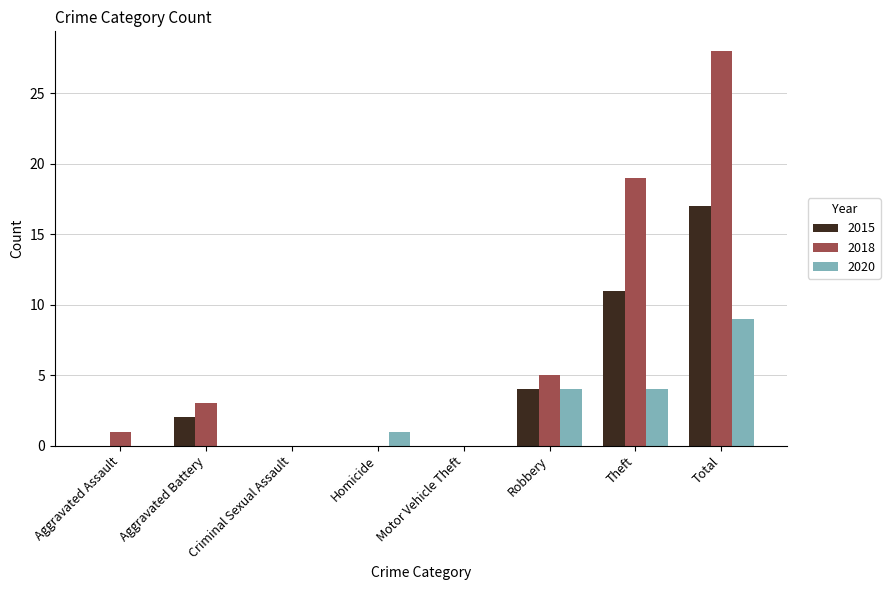

Does the chart contain stacked bars?

No